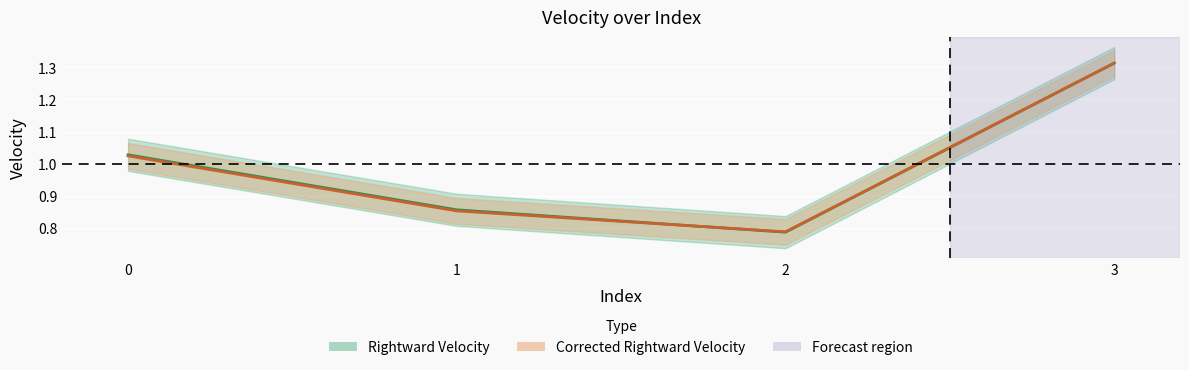

How many data points in Corrected Rightward Velocity are less than 1?

2